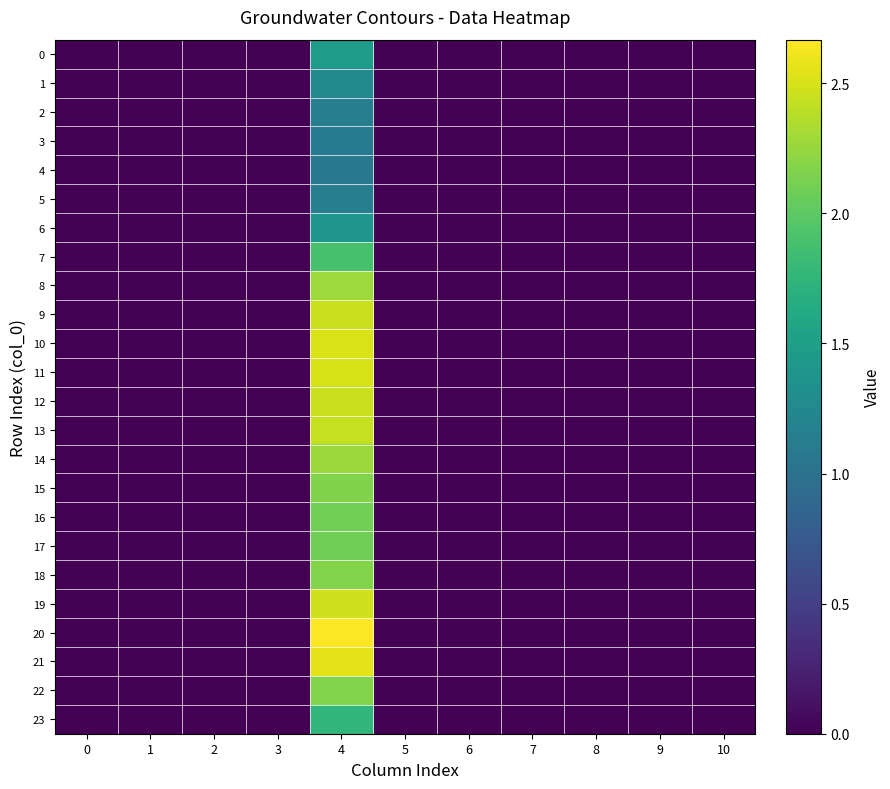

What is the greatest value displayed?

2.7